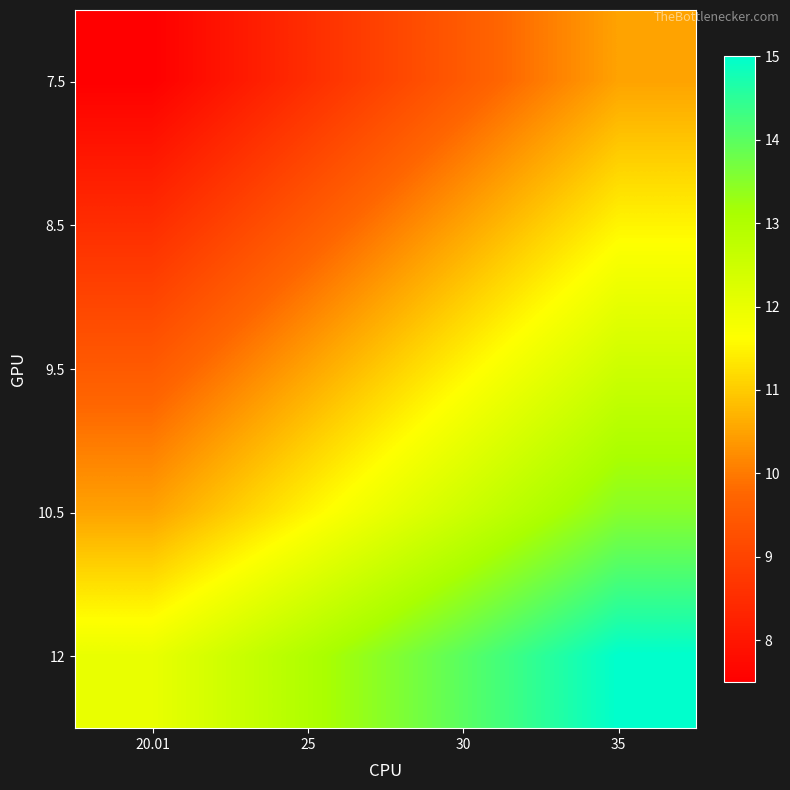

Which category has the lowest value across all series?

20.01